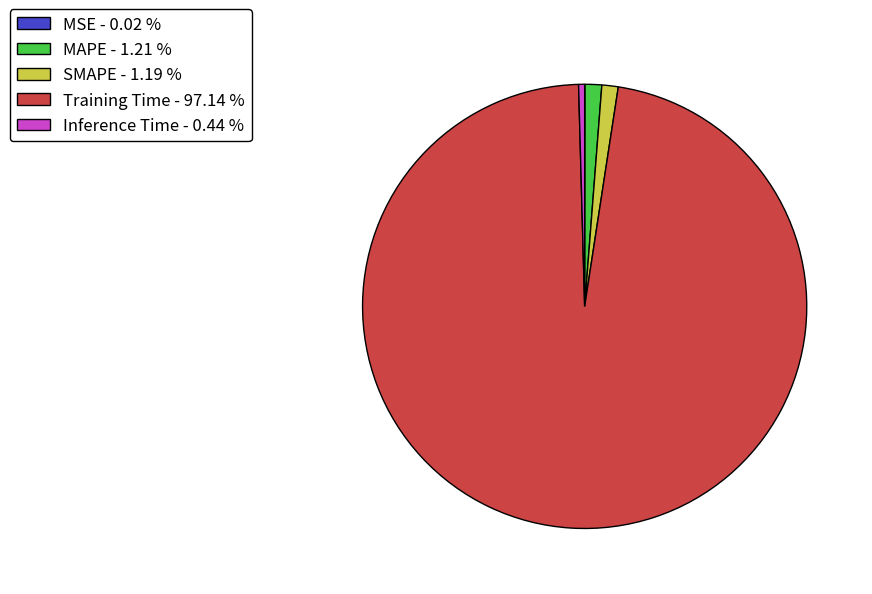

Between Inference Time - 0.44 % and Training Time - 97.14 %, which is larger?

Training Time - 97.14 %